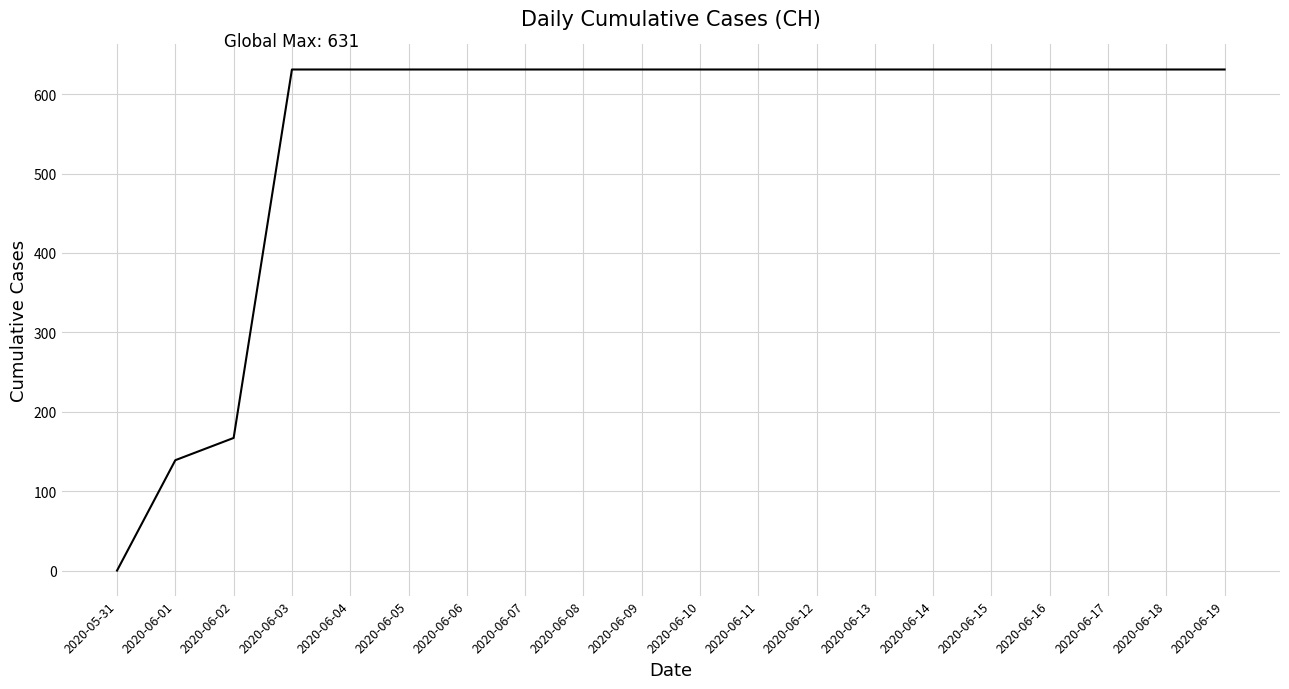

The chart shows a value of 435 at 2020-06-15. True or false?

False